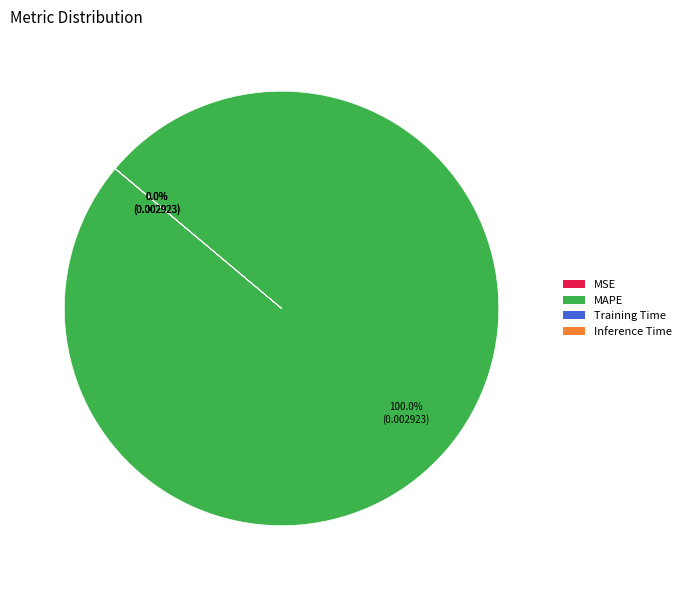

To the nearest percent, what is the difference between the largest and smallest slice percentages?

100%